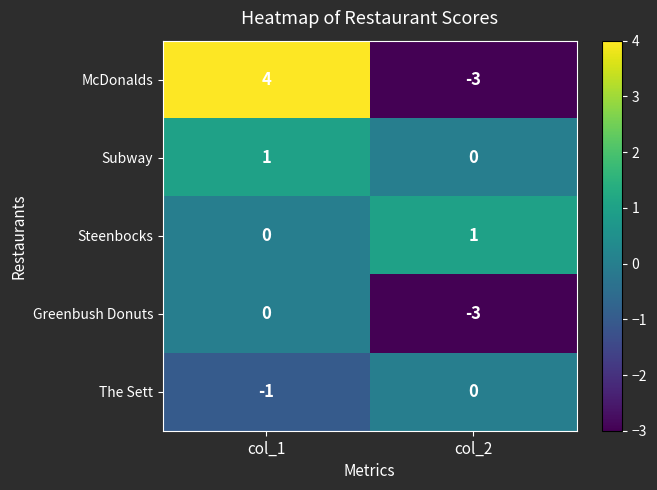

What is the sum of all Greenbush Donuts values?

-3